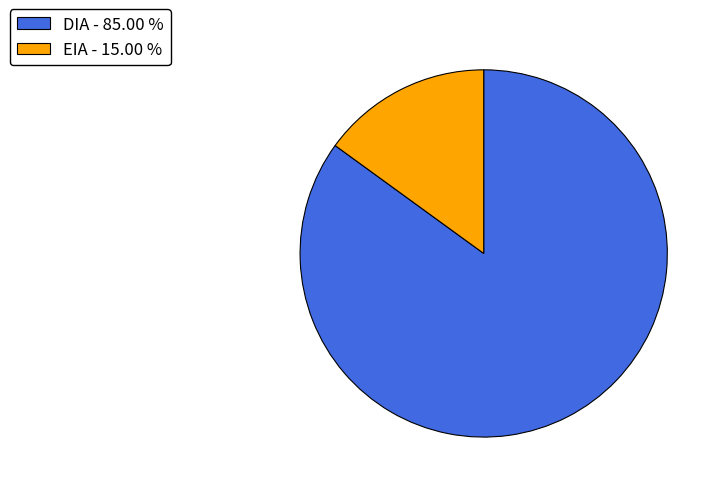

Rank the categories by value from highest to lowest.

DIA, EIA